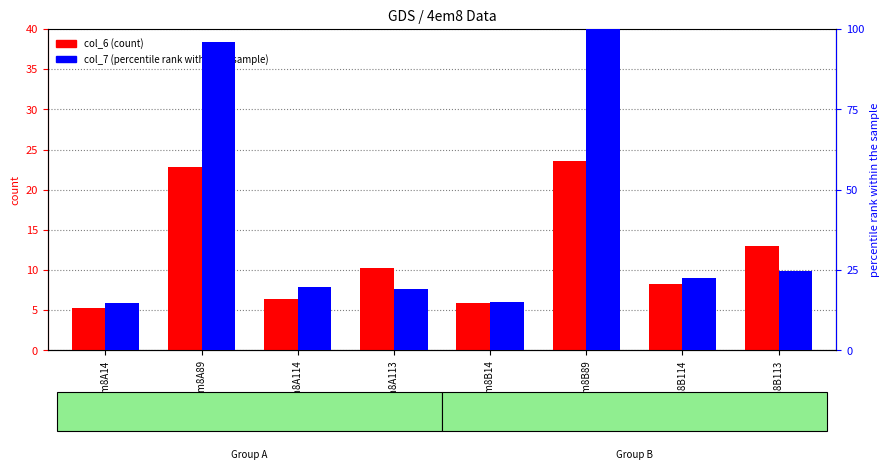

At which label is col_7 (percentile rank within the sample) closest to 57?

4em8B113